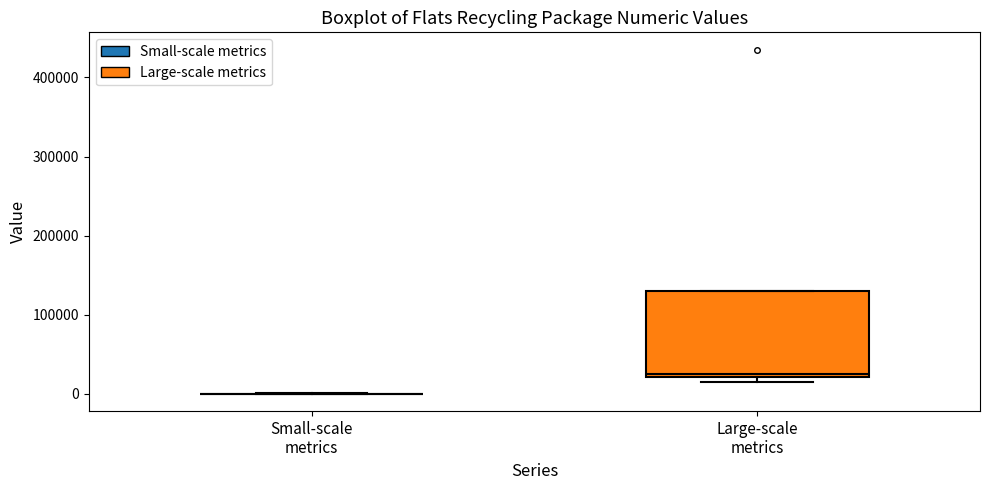

Reading left to right, read every box against the y-axis: the position of its median line, the range the box covers, and the ends of its whiskers. The values are not printed on the chart, so give them approximately, as read against the axis.

Small-scale metrics: box collapsed to a line at 0, whiskers 0 to 0
Large-scale metrics: median 30000, box 20000 to 130000, whiskers 20000 (just below the box's lower edge) to 130000